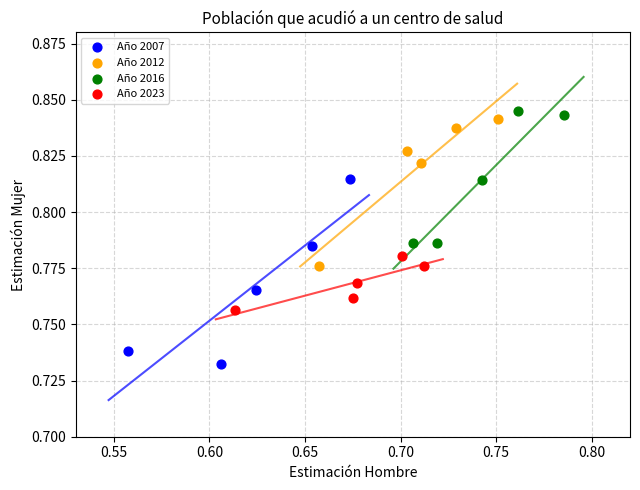

Which series contains the lowest Y value?

Año 2007